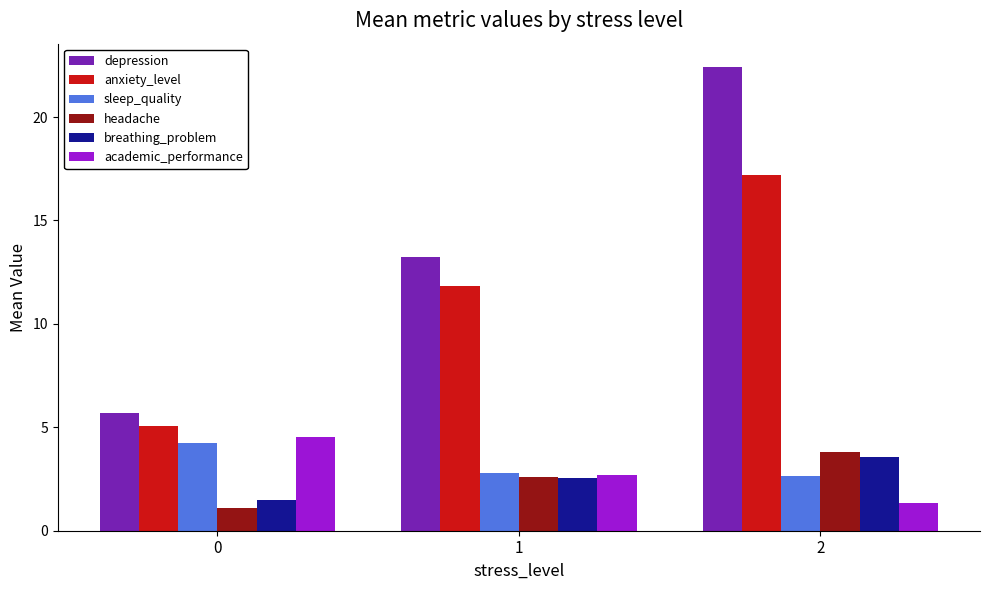

Reading left to right, extract all data points from this chart.

depression: 0=5.7	1=13.2	2=22.4
anxiety_level: 0=5.1	1=11.8	2=17.2
sleep_quality: 0=4.2	1=2.8	2=2.6
headache: 0=1.1	1=2.6	2=3.8
breathing_problem: 0=1.5	1=2.5	2=3.6
academic_performance: 0=4.5	1=2.7	2=1.4